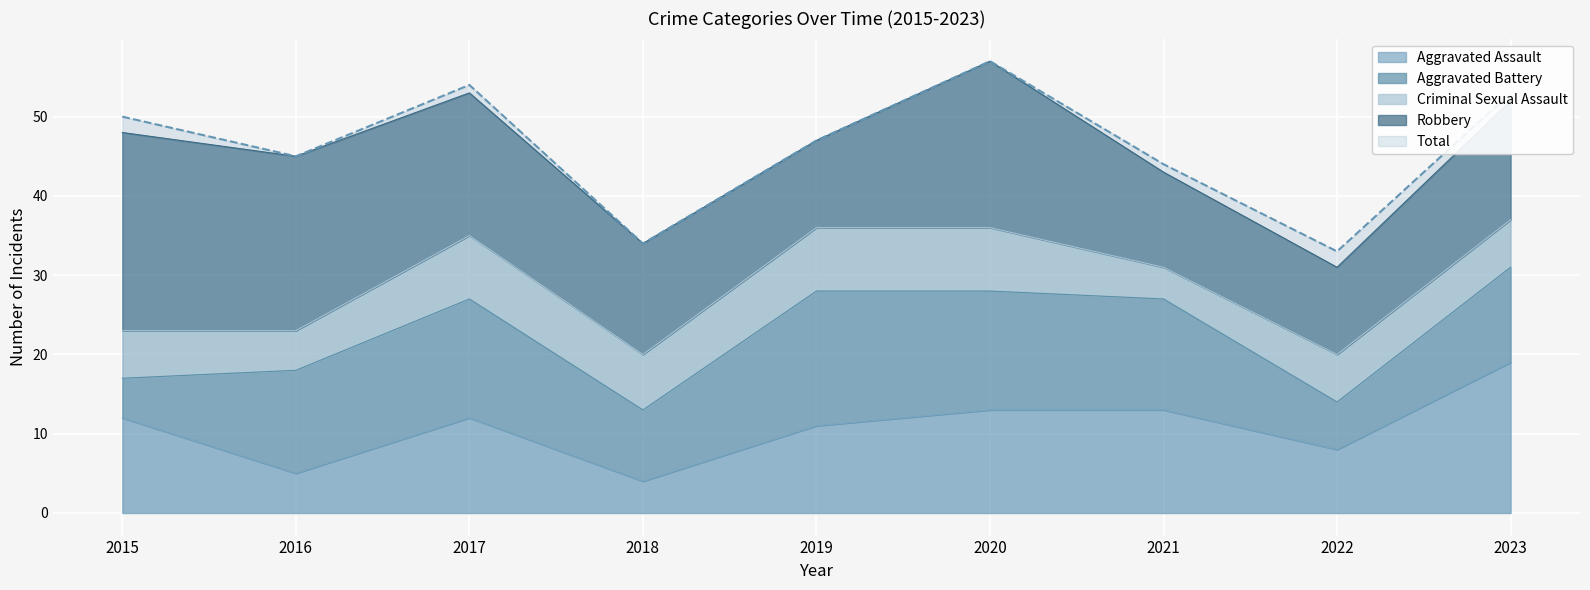

What is the difference between the Criminal Sexual Assault values at 2023 and 2018?

1